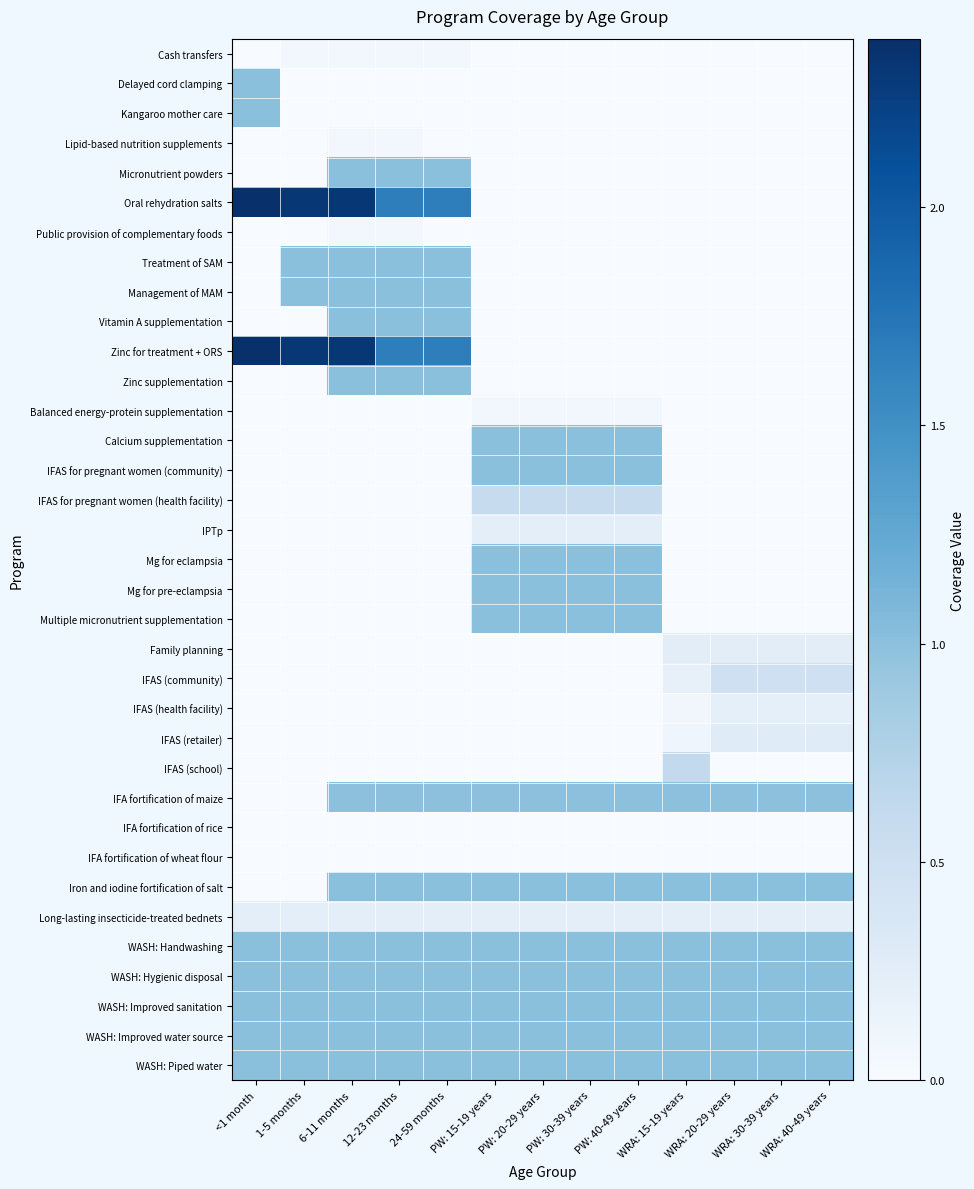

What is the total value across all series at 6-11 months?

17.1